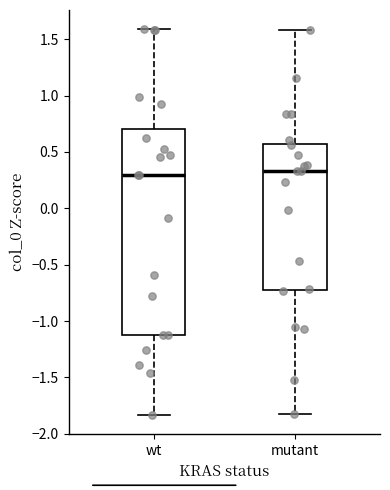

Where is the upper edge of the box for wt on the y-axis? The values are not printed on the chart, so give them approximately, as read against the axis.

0.70